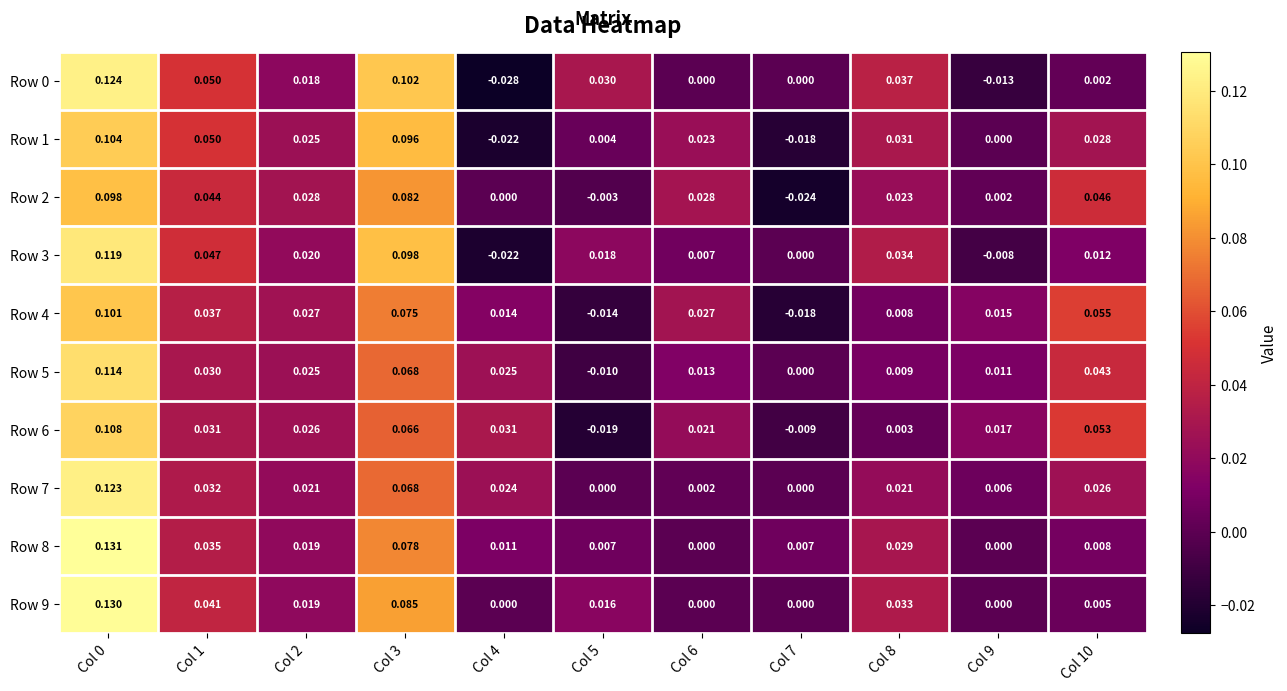

What is the total value across all series at Col 3?

0.8